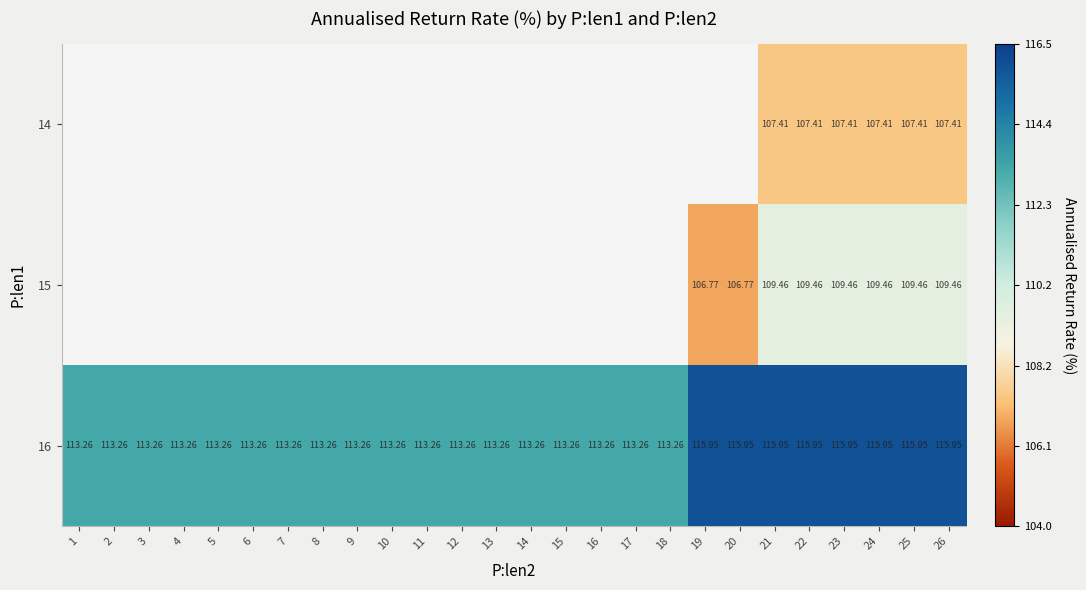

The value of 16 at 25 is 159.1. True or false?

False